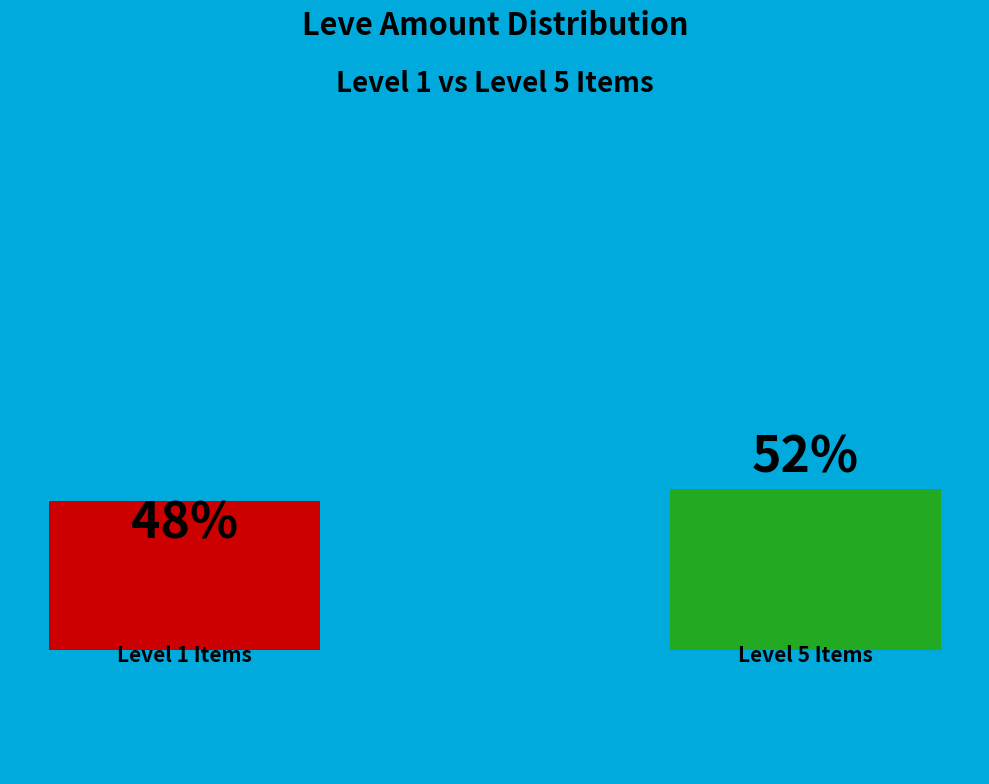

True or false: Leve Level 5 (Tabard) accounts for 4% of the total.

False